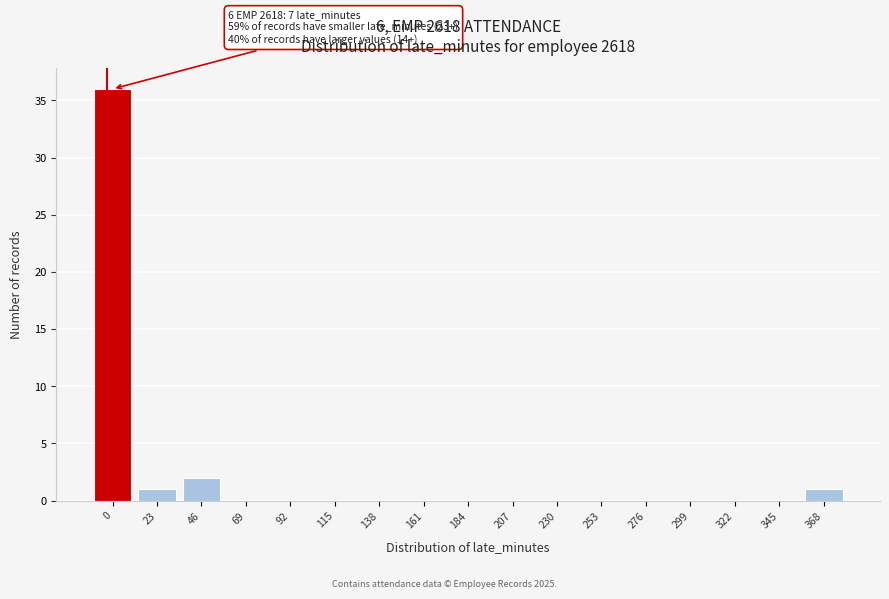

Reading left to right, what are all the values shown in this chart?

0=36	23=1	46=2	69=0	92=0	115=0	138=0	161=0	184=0	207=0	230=0	253=0	276=0	299=0	322=0	345=0	368=1